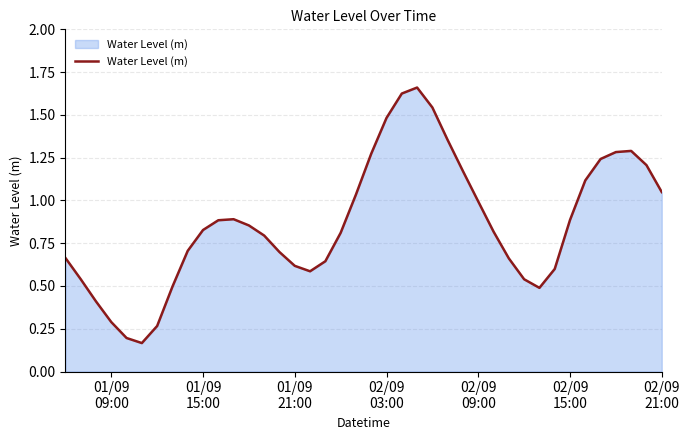

How many lines are shown in the chart?

1